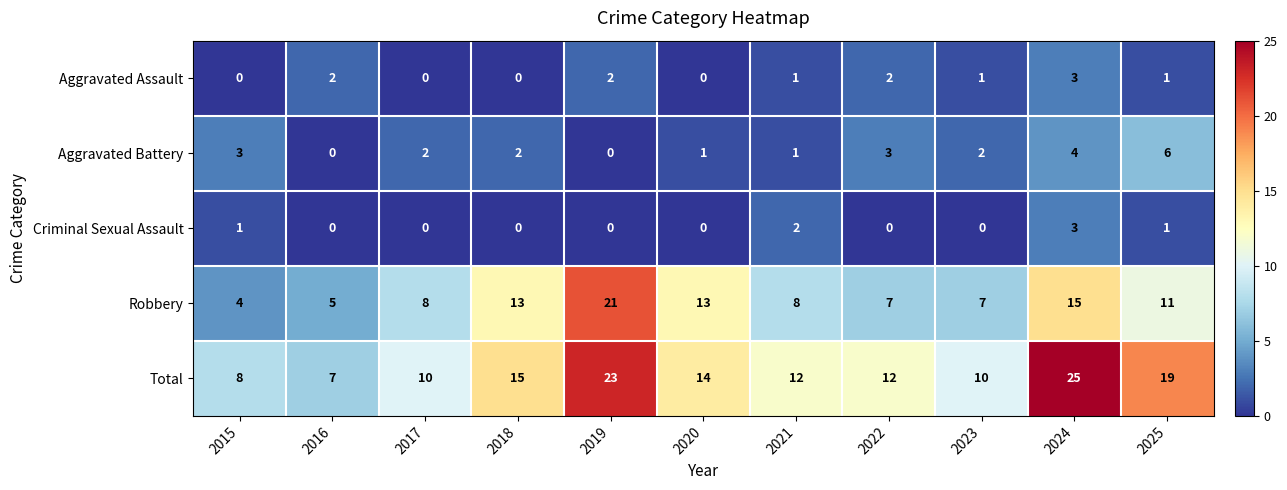

What is the difference between the maximum and minimum values in the Aggravated Battery series?

6